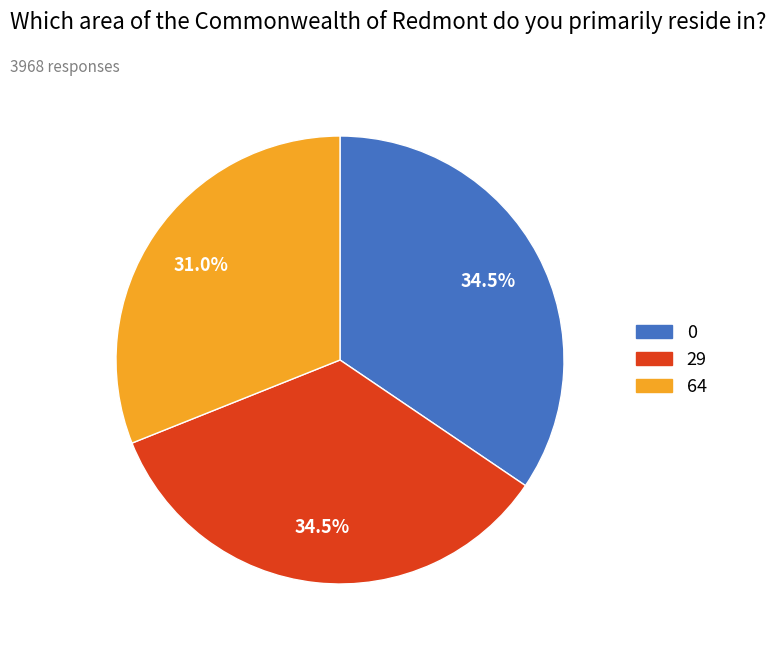

Does any single category account for the majority?

No